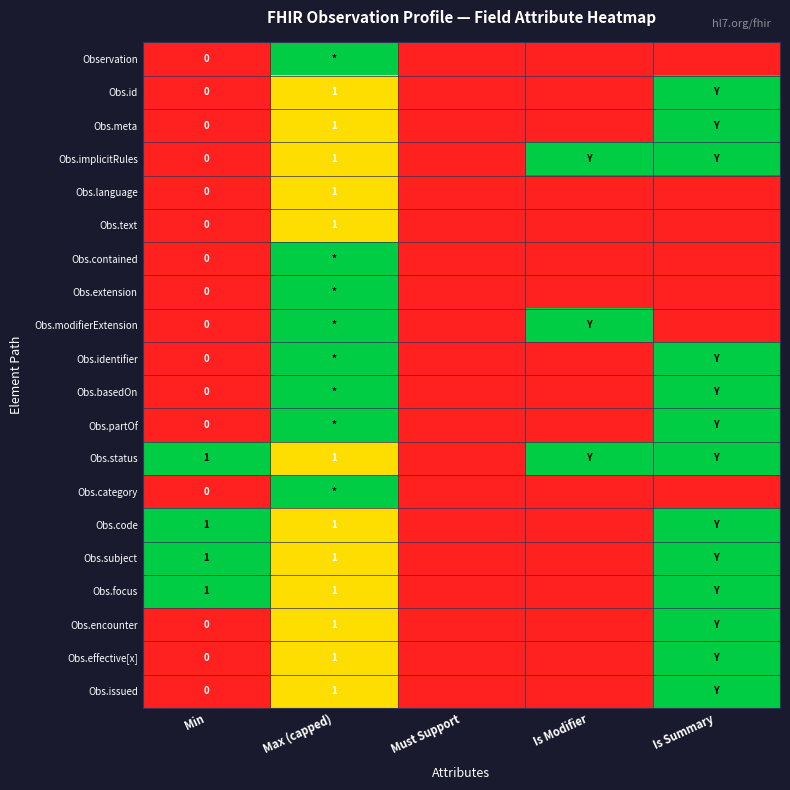

True or false: Obs.text has a value of 1 at Max (capped).

True